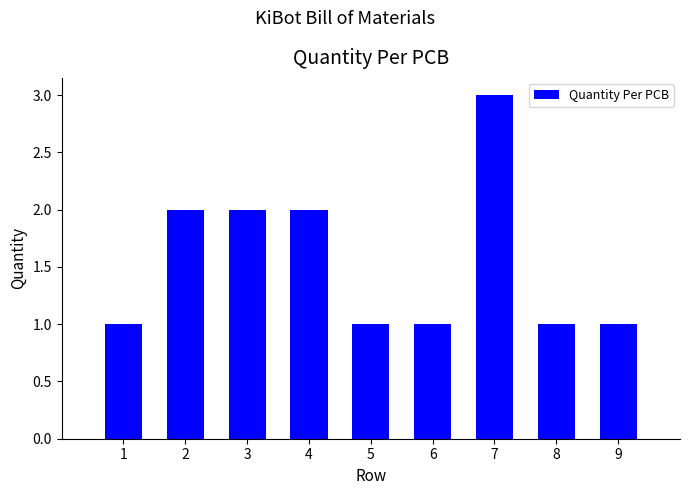

What is the value of the 8th bar from the left?

1